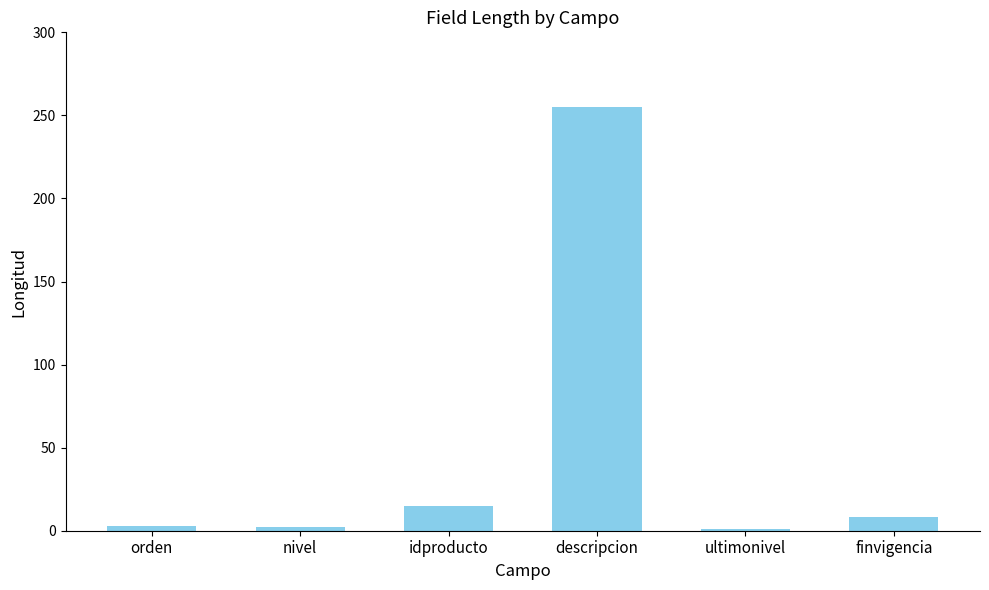

Are the bars horizontal?

No